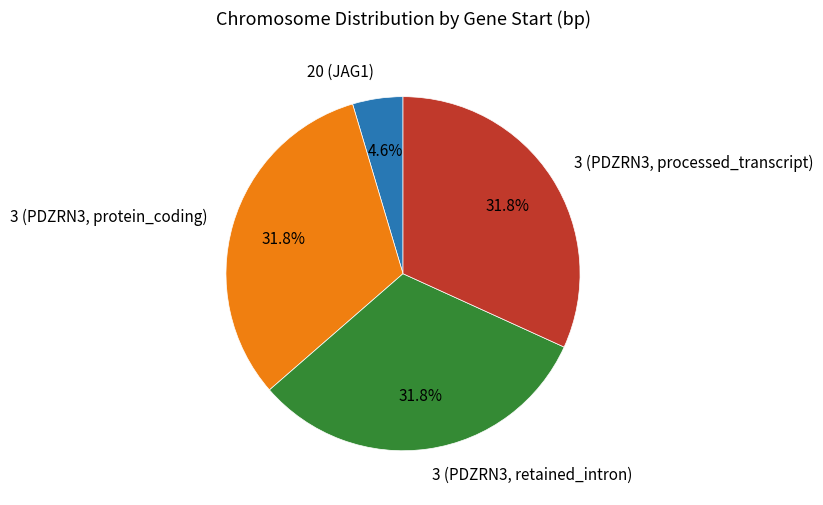

Which category has the smallest portion of the pie?

20 (JAG1)